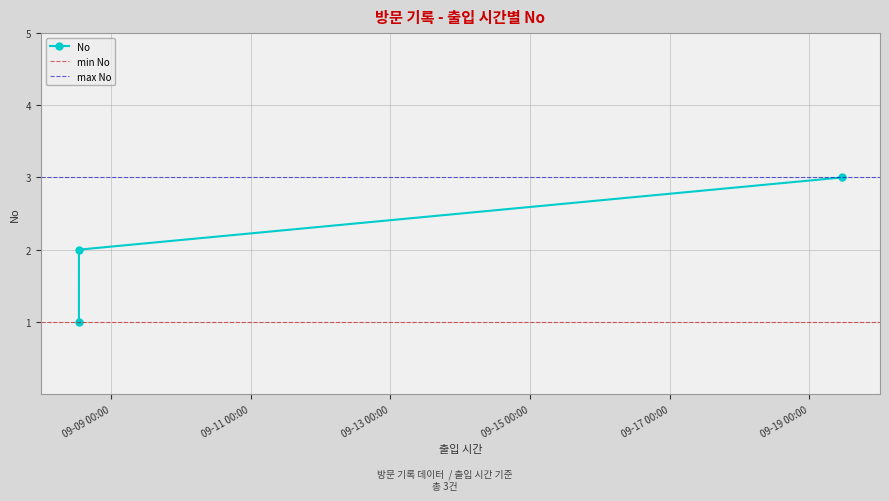

Reading left to right, transcribe all the data shown in this chart.

2023-09-08 13:01:45=1	2023-09-08 13:02:33=2	2023-09-19 11:09:02=3